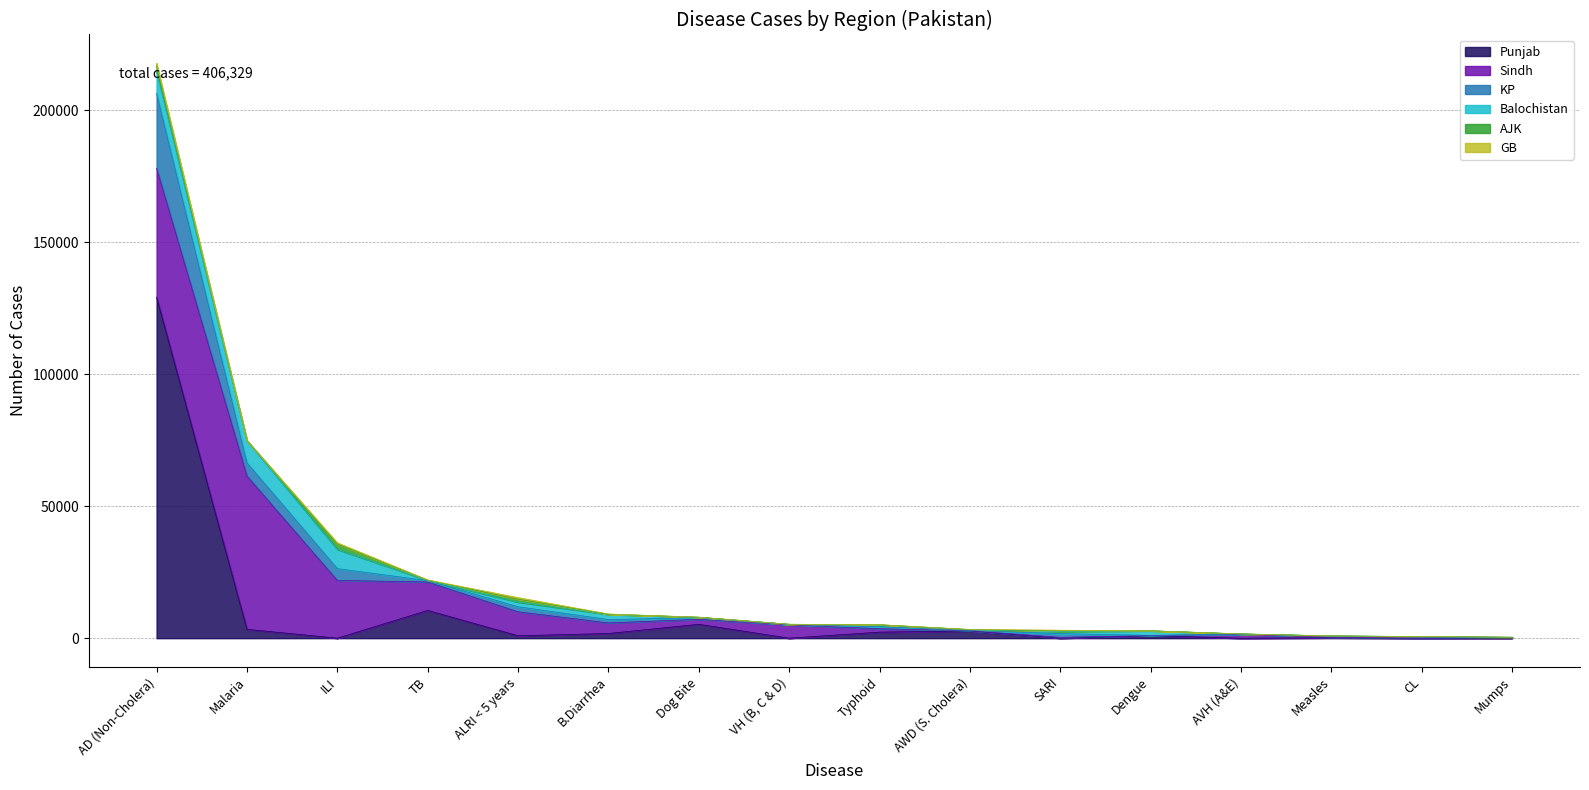

What is the total value across all series at ALRI < 5 years?

15380